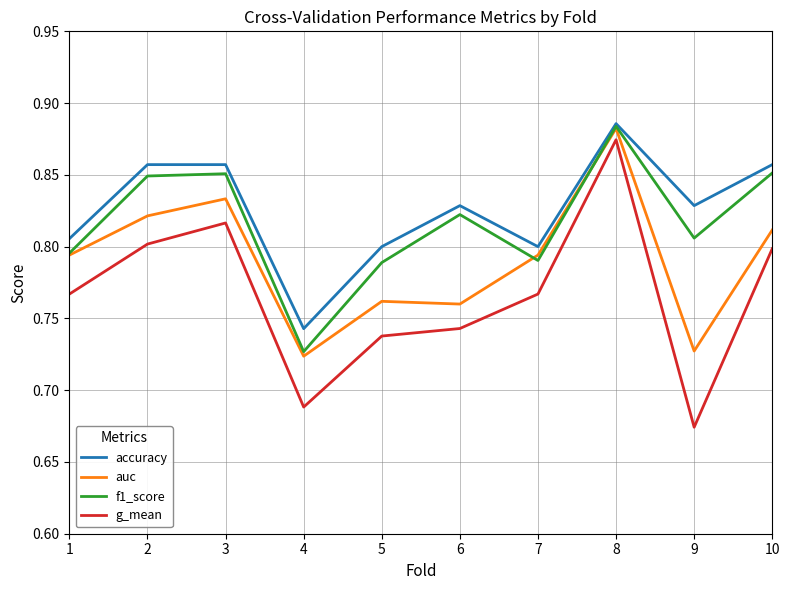

Which category has the lowest value in the f1_score series?

4